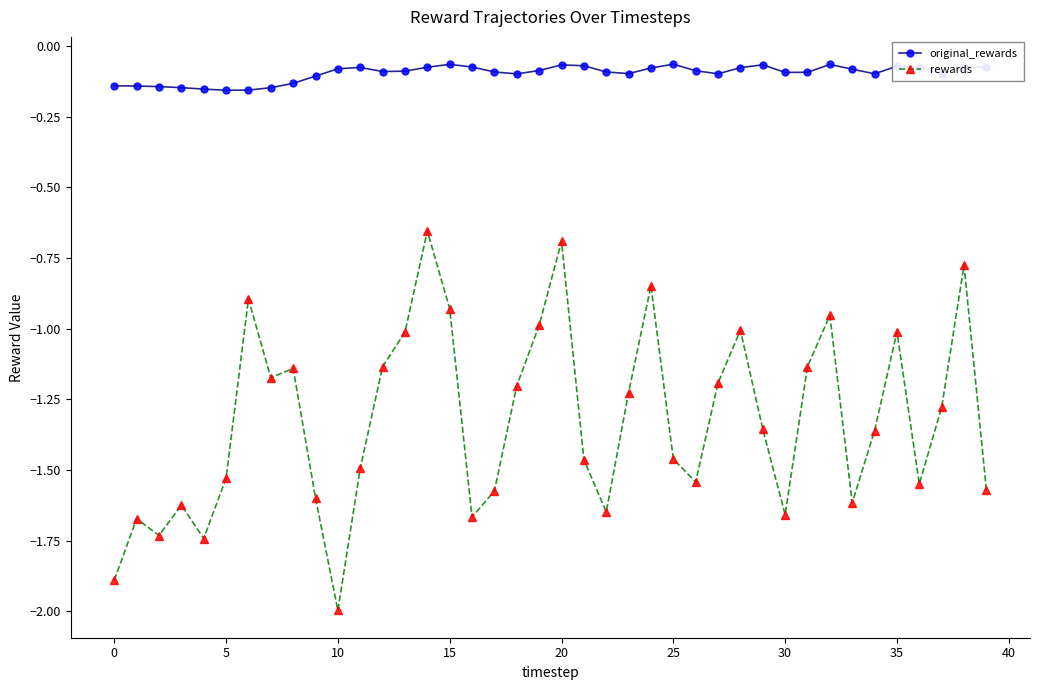

What is the difference between the maximum and minimum values in the rewards series?

1.3